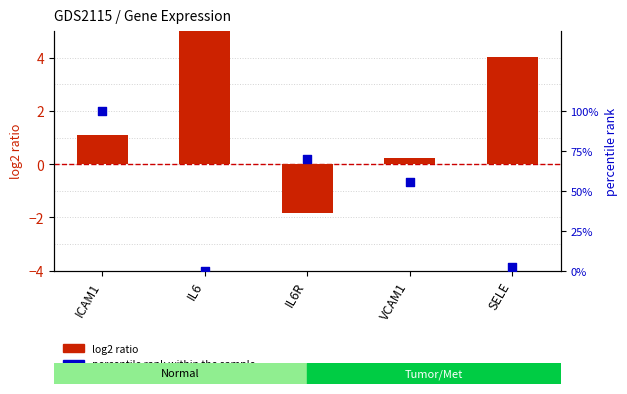

At how many categories does at least one series exceed 89?

1